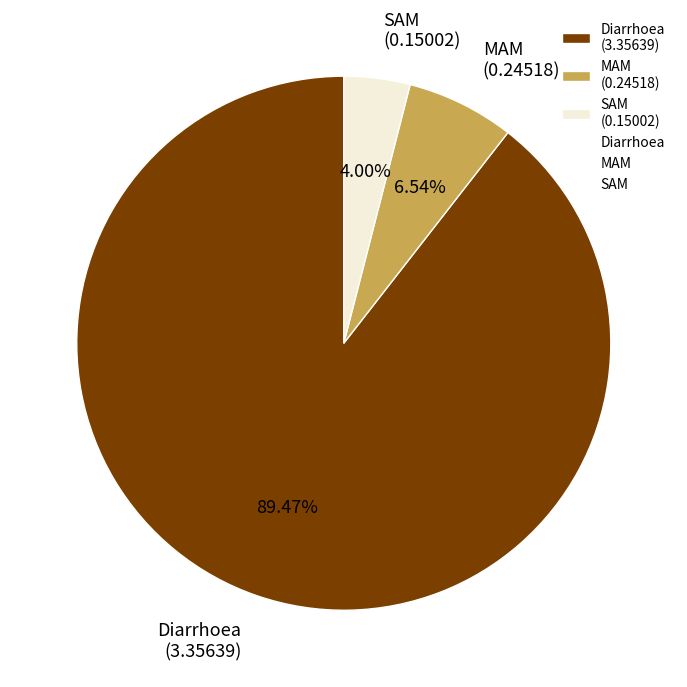

Is there any slice that represents more than half of the pie?

Yes